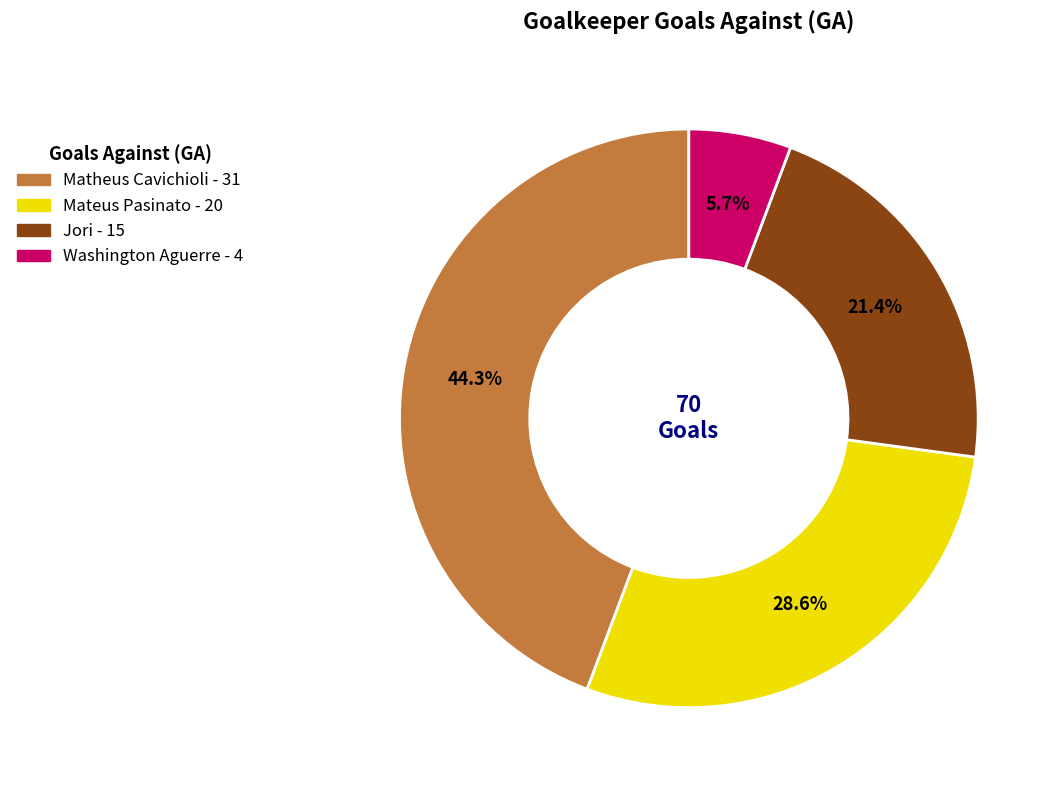

To the nearest percent, what is the difference between the largest and smallest slice percentages?

39%